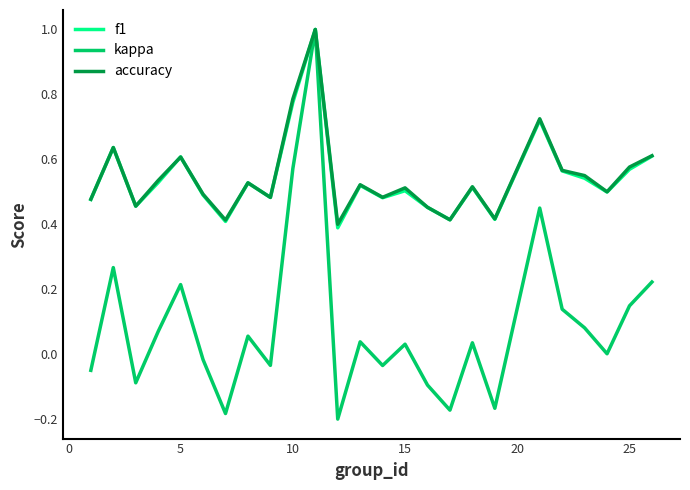

Which series has the largest range (max minus min)?

kappa